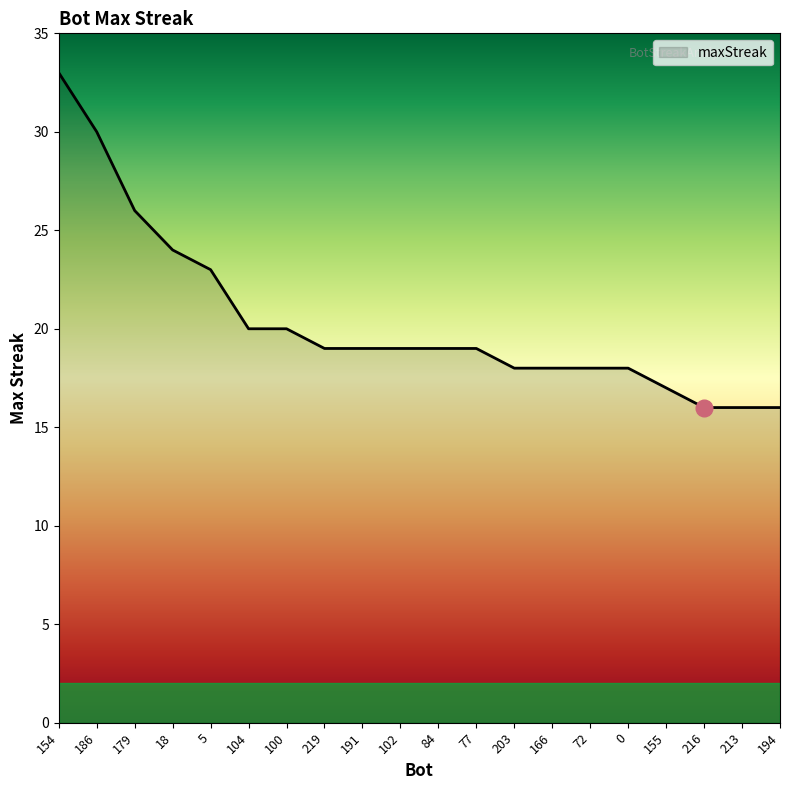

Where does the data first go above 19?

154